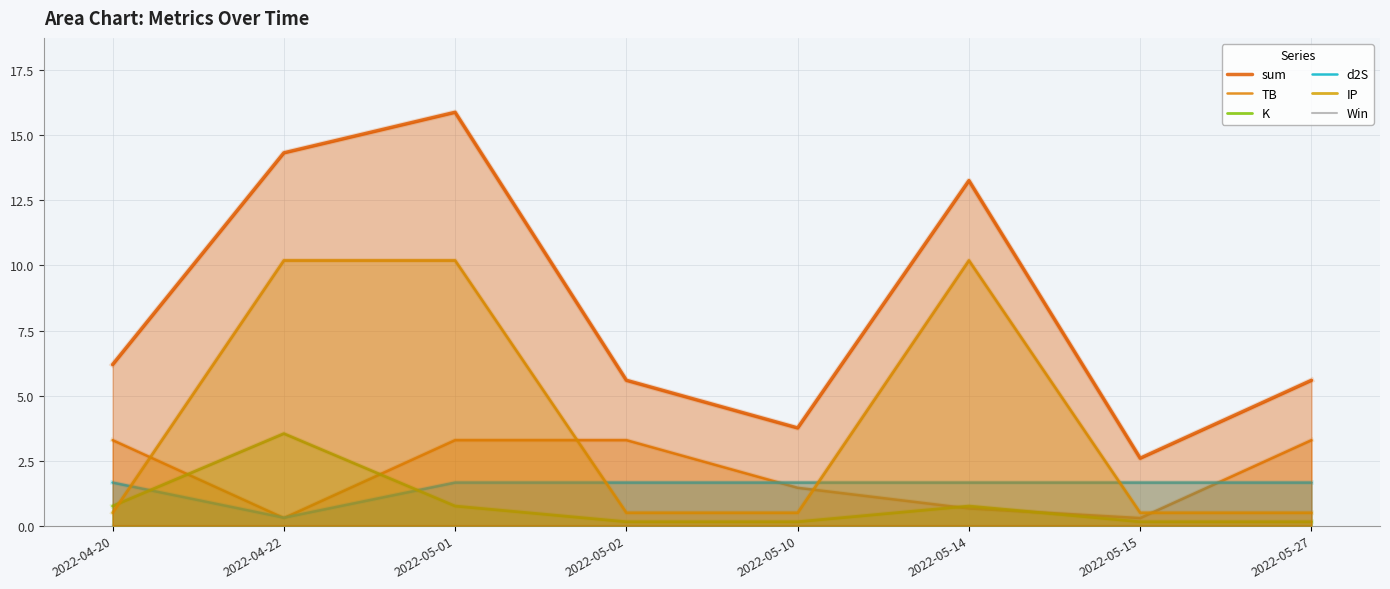

List the series in order of their peak value, lowest first.

Win, d2S, TB, K, IP, sum